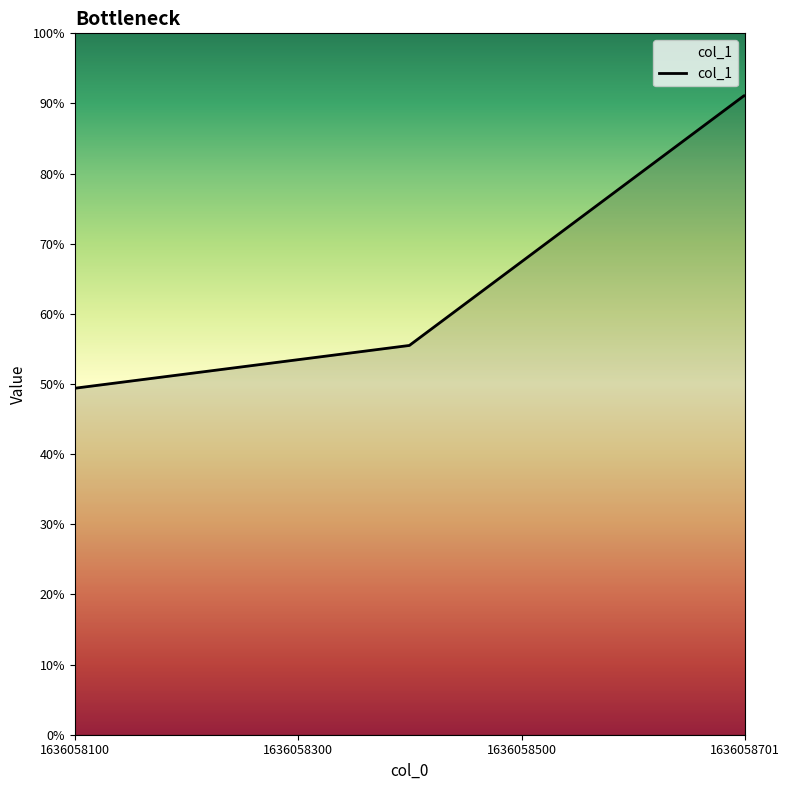

What is the average value?

0.7